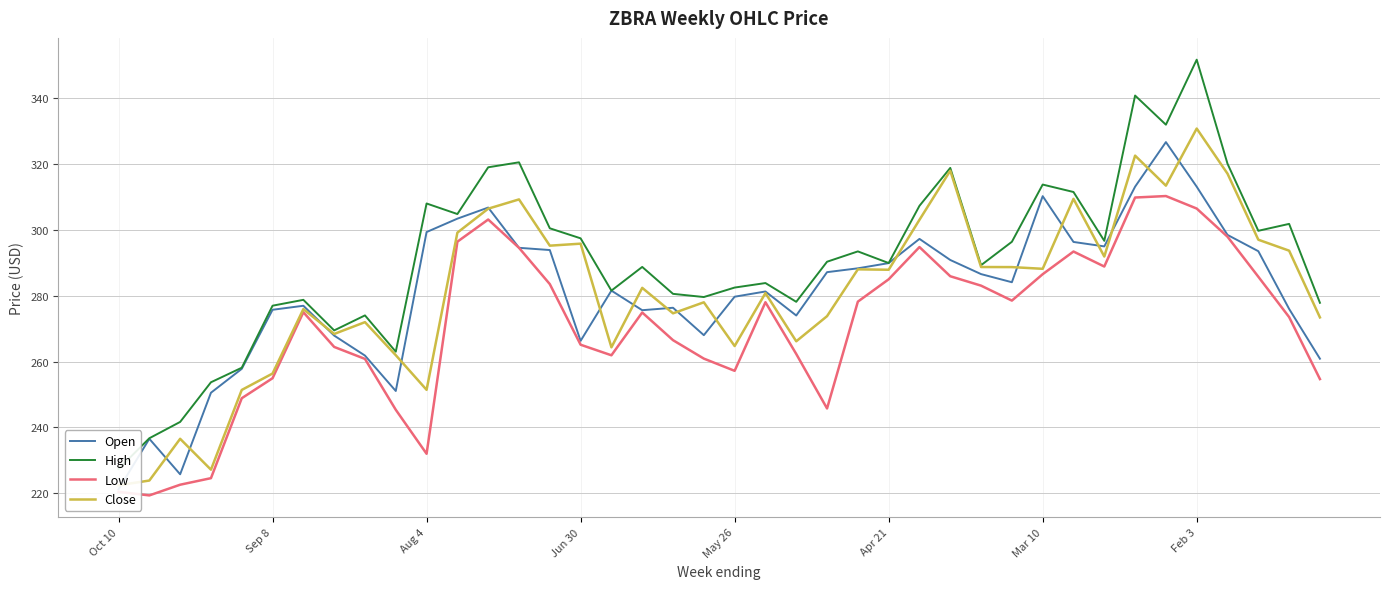

Is it true that High equals 311.5 at 31?

True